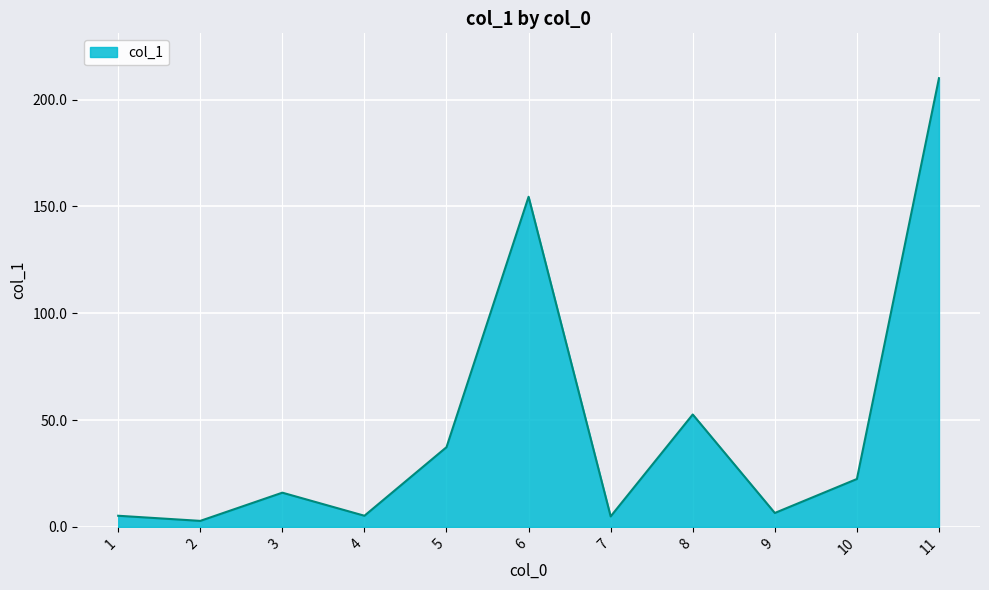

Which label corresponds to the largest value in the chart?

11